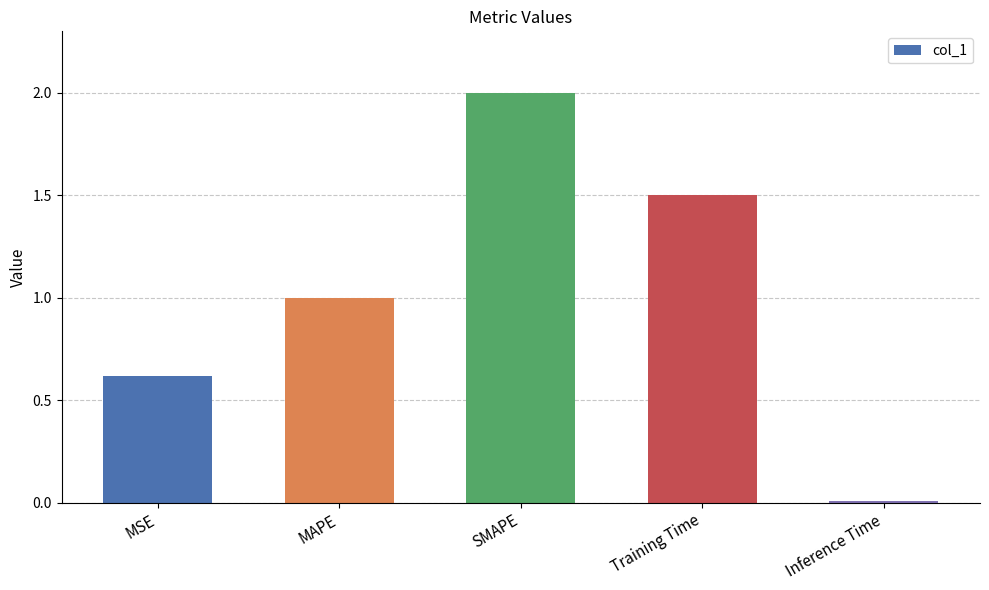

True or false: the data shows 0.6 at MSE.

True